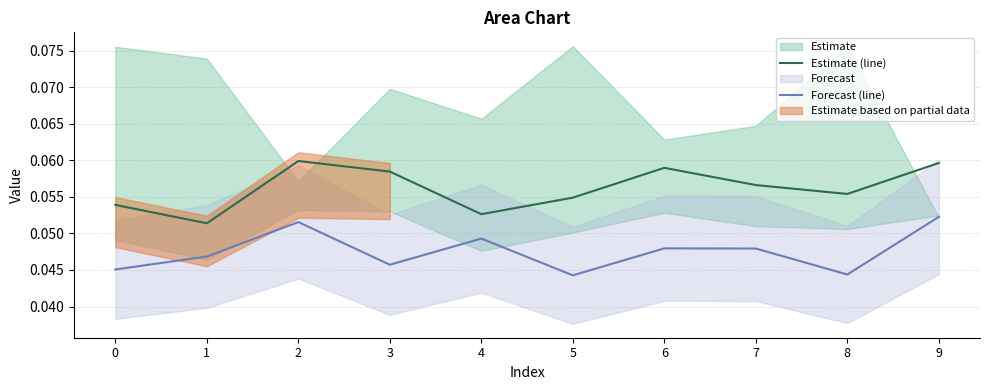

At 4, list the series in order from smallest to largest.

Forecast (line), Estimate (line)